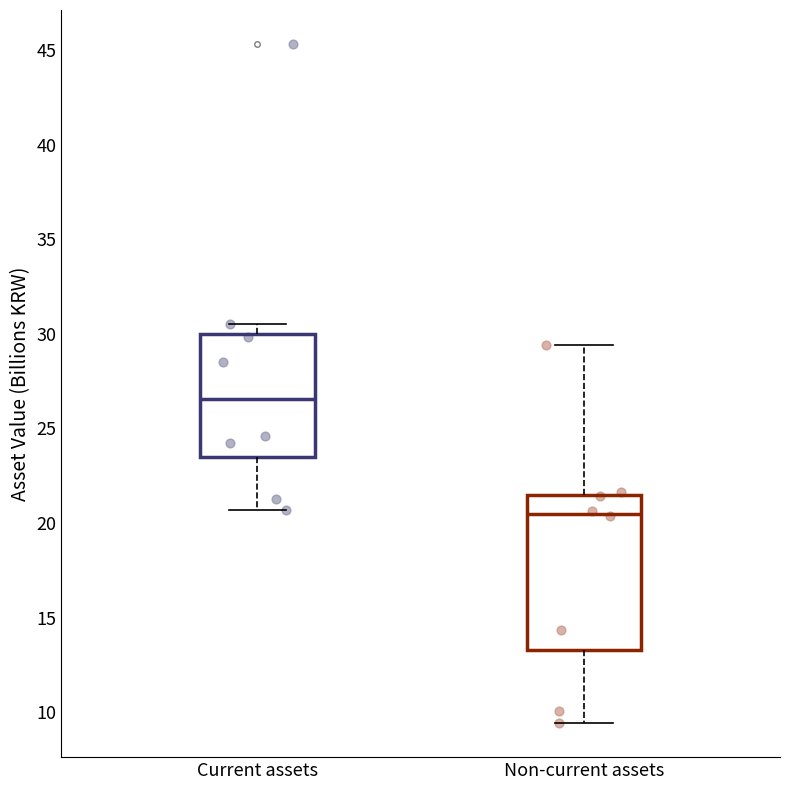

Reading left to right, transcribe this box plot: for each box, give where its median line is, the range the box spans, and where its two whiskers end, as read against the y-axis. The values are not printed on the chart, so give them approximately, as read against the axis.

Current assets: median 26.5, box 23.5 to 30.0, whiskers 20.5 to 30.5
Non-current assets: median 20.5, box 13.5 to 21.5, whiskers 9.5 to 29.5